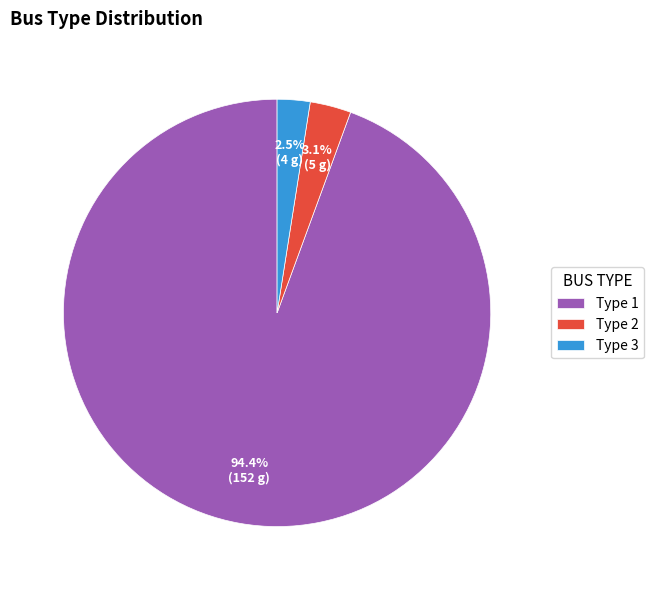

Does any single category account for the majority?

Yes